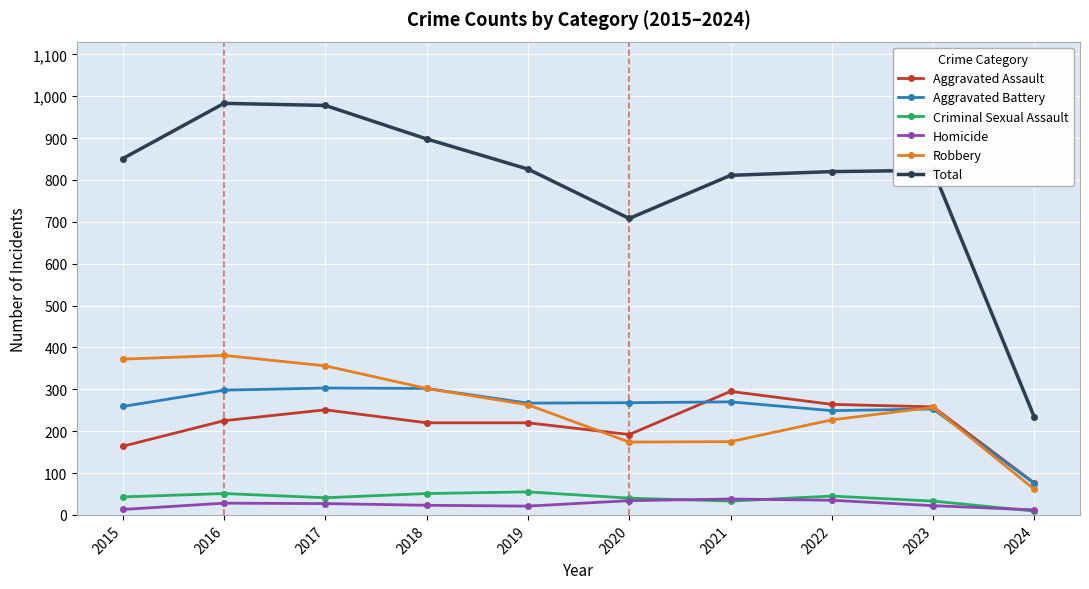

What is the spread (max minus min) of values at 2022?

785